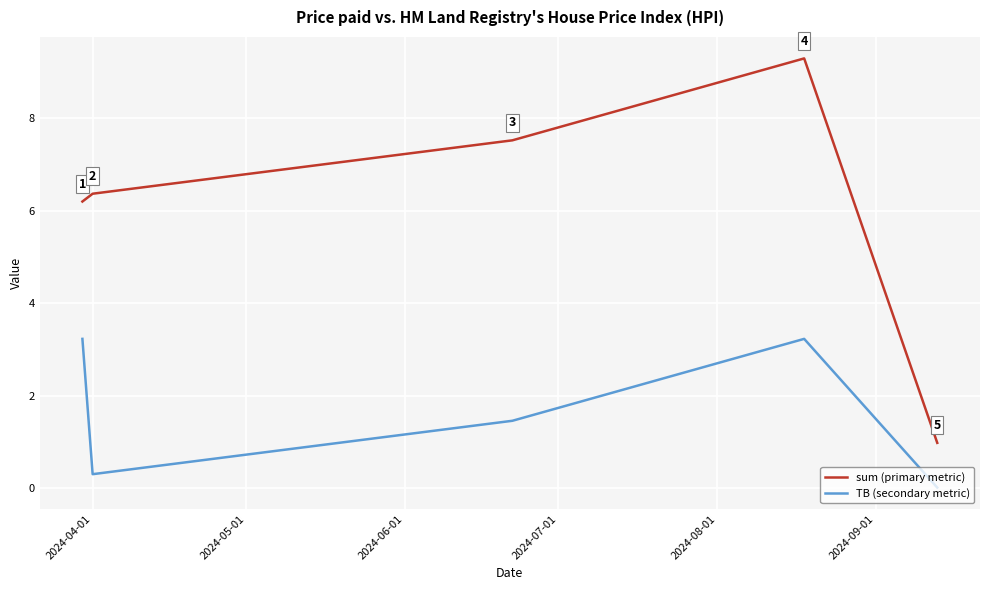

What is the maximum value shown in the chart?

9.3